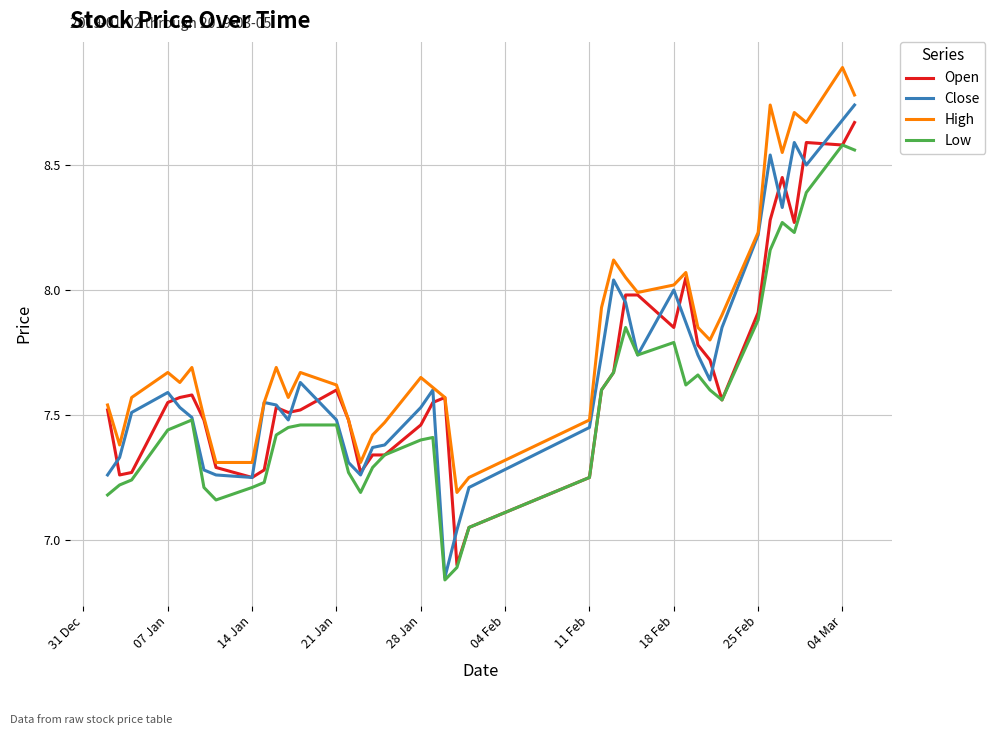

What is the greatest value displayed?

8.9